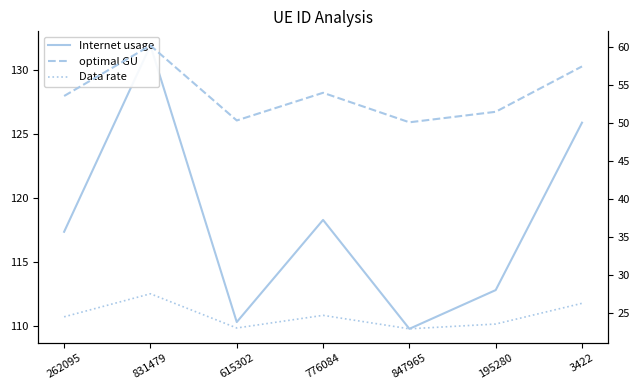

Is the value of Data rate at 831479 greater than the value of optimal GU at 831479?

No